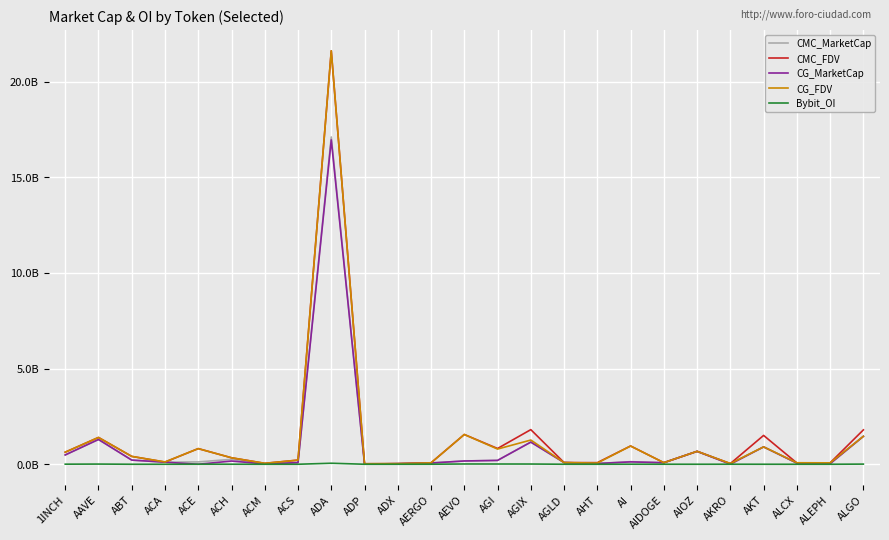

What are all the series names shown in the legend?

CMC_MarketCap, CMC_FDV, CG_MarketCap, CG_FDV, Bybit_OI